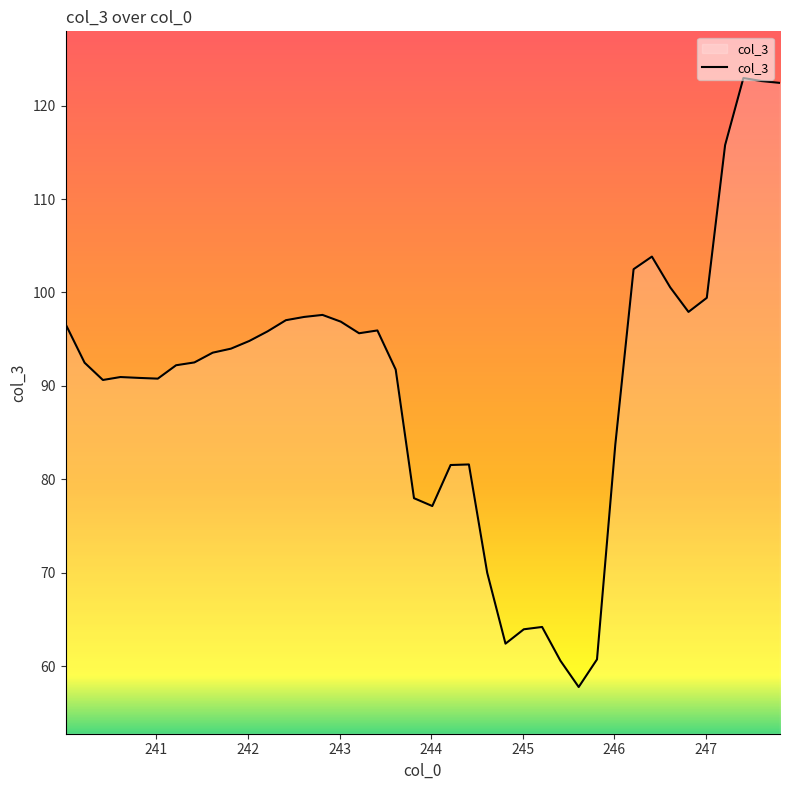

True or false: the data has more than 2 interior local peaks.

True